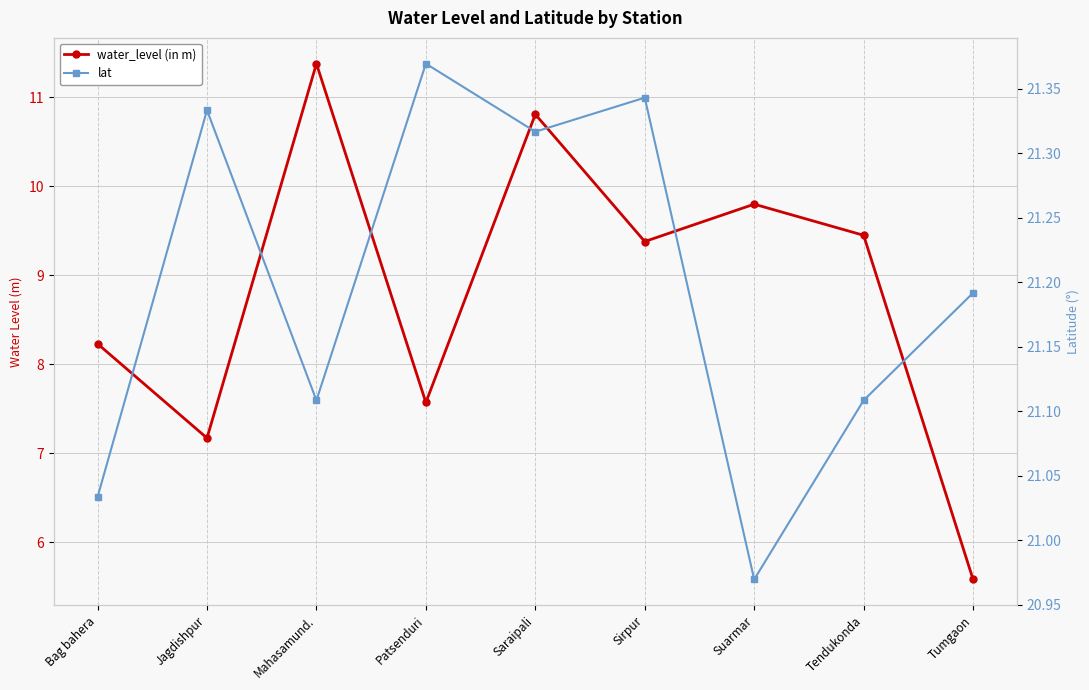

True or false: lat and water_level (in m) intersect in this chart.

False